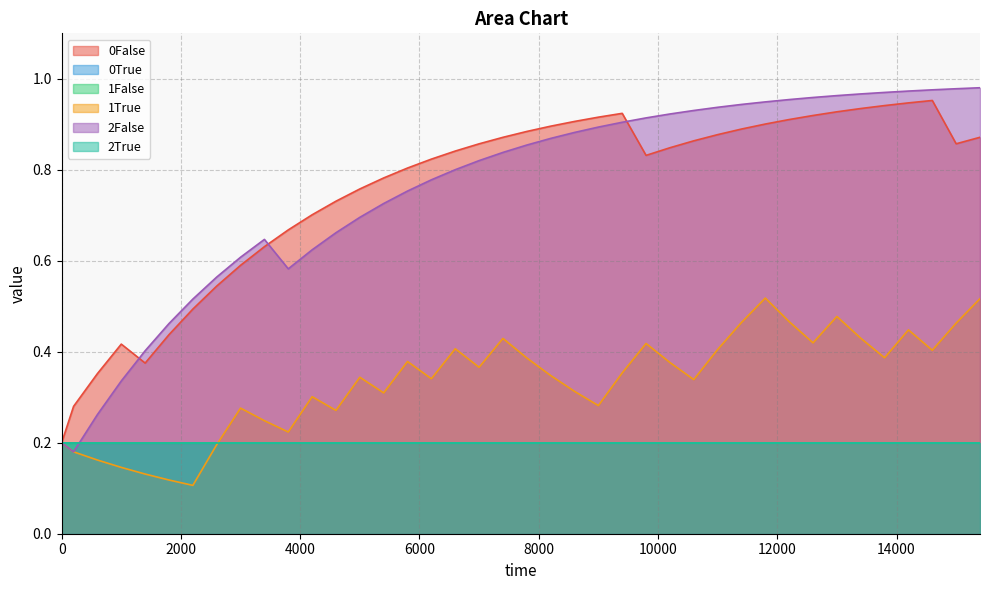

Reading left to right, what are all the values shown in this chart?

0False: 0.2	0.3	0.4	0.4	0.4	0.4	0.5	0.5	0.6	0.6	0.7	0.7	0.7	0.8	0.8	0.8	0.8	0.8	0.9	0.9	0.9	0.9	0.9	0.9	0.9	0.8	0.8	0.9	0.9	0.9	0.9	0.9	0.9	0.9	0.9	0.9	0.9	1.0	0.9	0.9
1True: 0.2	0.2	0.2	0.1	0.1	0.1	0.1	0.2	0.3	0.2	0.2	0.3	0.3	0.3	0.3	0.4	0.3	0.4	0.4	0.4	0.4	0.3	0.3	0.3	0.4	0.4	0.4	0.3	0.4	0.5	0.5	0.5	0.4	0.5	0.4	0.4	0.4	0.4	0.5	0.5
2False: 0.2	0.2	0.3	0.3	0.4	0.5	0.5	0.6	0.6	0.6	0.6	0.6	0.7	0.7	0.7	0.8	0.8	0.8	0.8	0.8	0.9	0.9	0.9	0.9	0.9	0.9	0.9	0.9	0.9	0.9	0.9	1.0	1.0	1.0	1.0	1.0	1.0	1.0	1.0	1.0